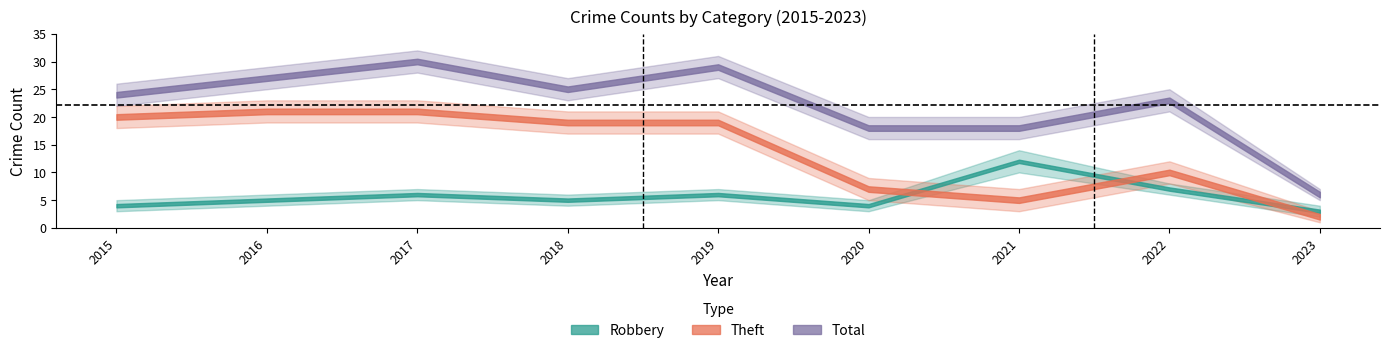

What is the minimum value shown in the chart?

2